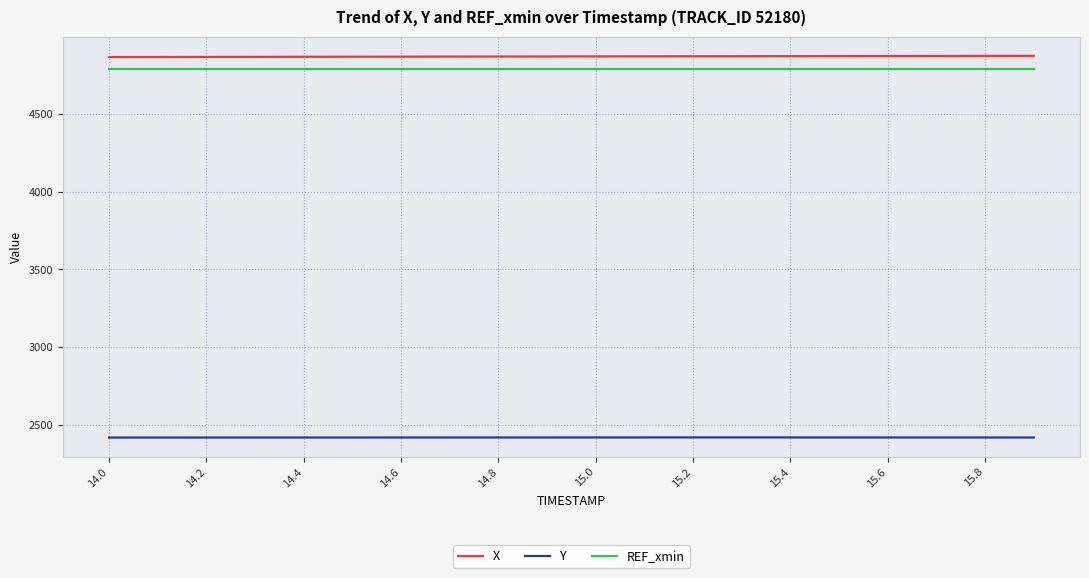

List the series in order of their peak value, lowest first.

Y, REF_xmin, X